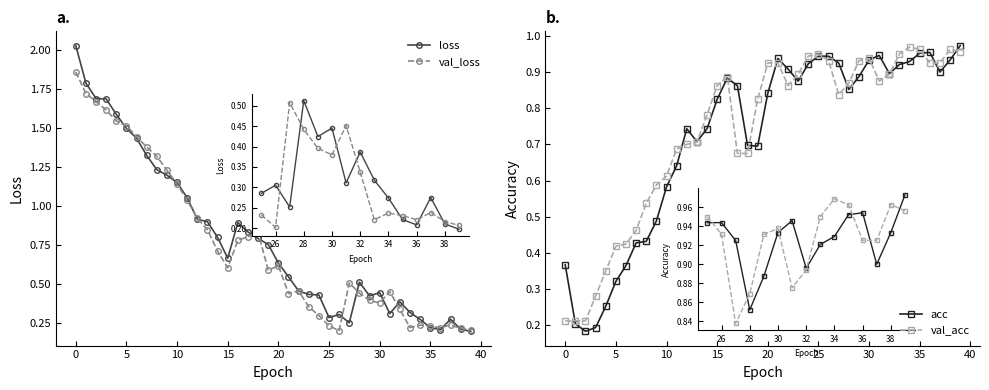

How many lines are shown in the chart?

4